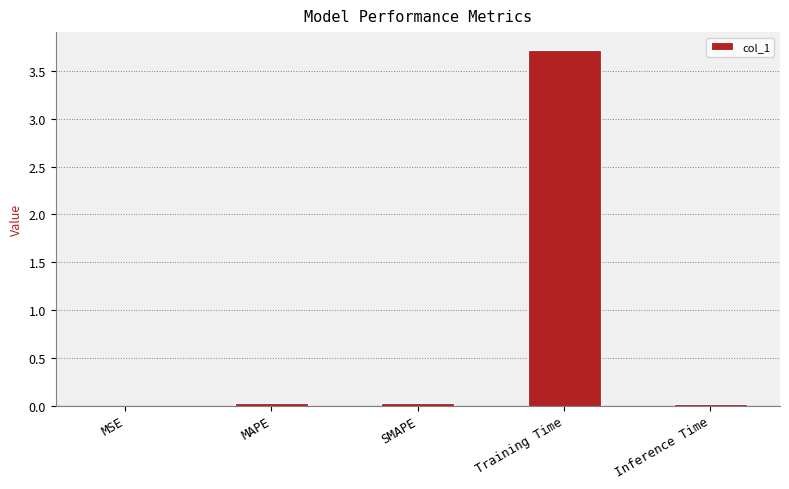

What is the difference between the values at Training Time and MSE?

3.7